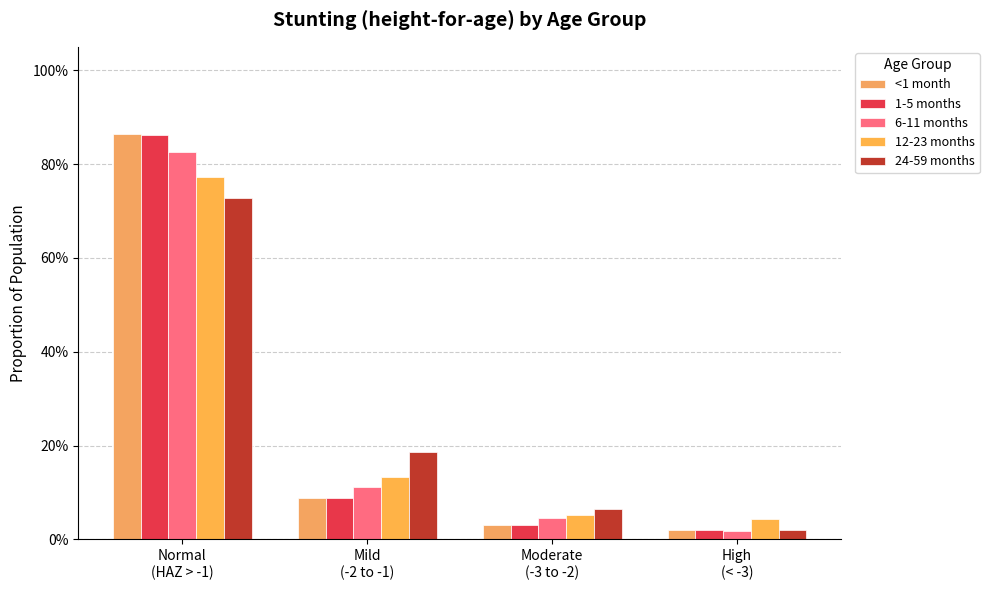

Which has a higher value, Moderate
(-3 to -2) or High
(< -3)?

Moderate
(-3 to -2)